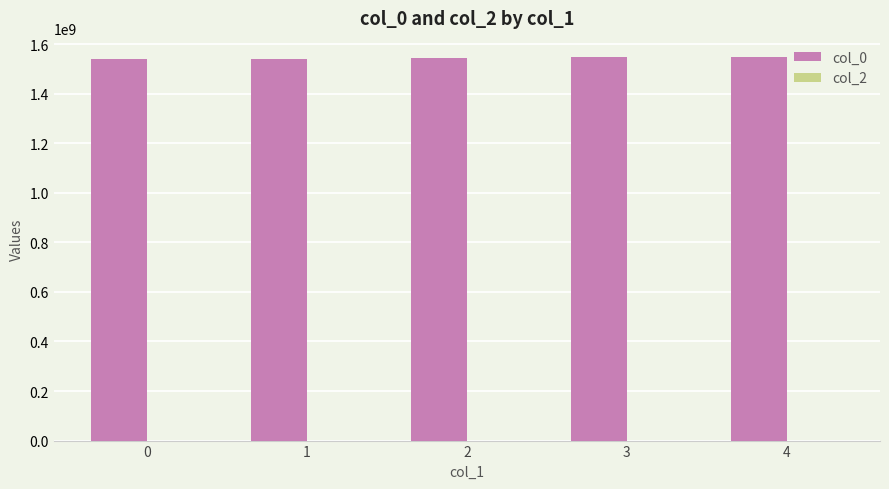

The value at 2 is 2712753539. True or false?

False